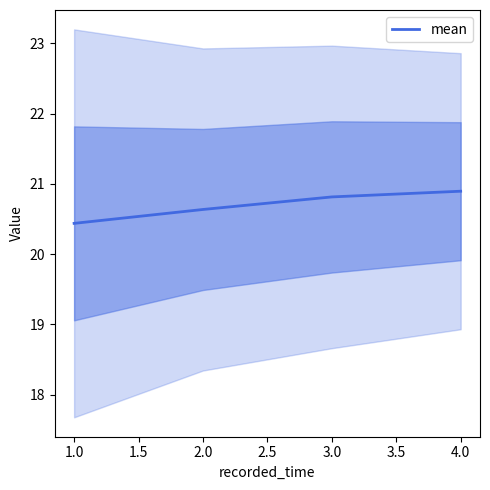

How many categories are shown in the chart?

4